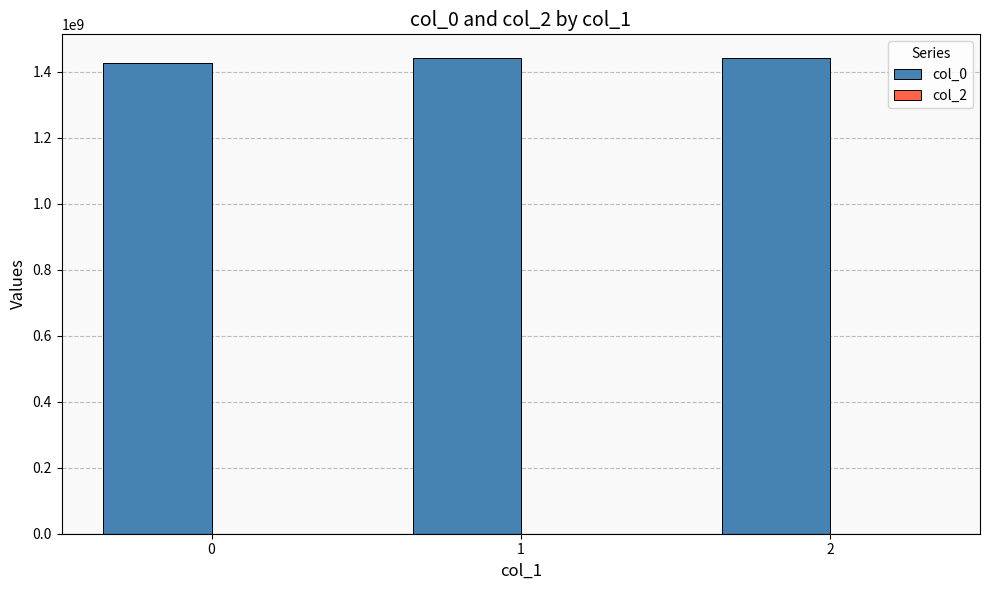

The value at 0 is 1890645644. True or false?

False